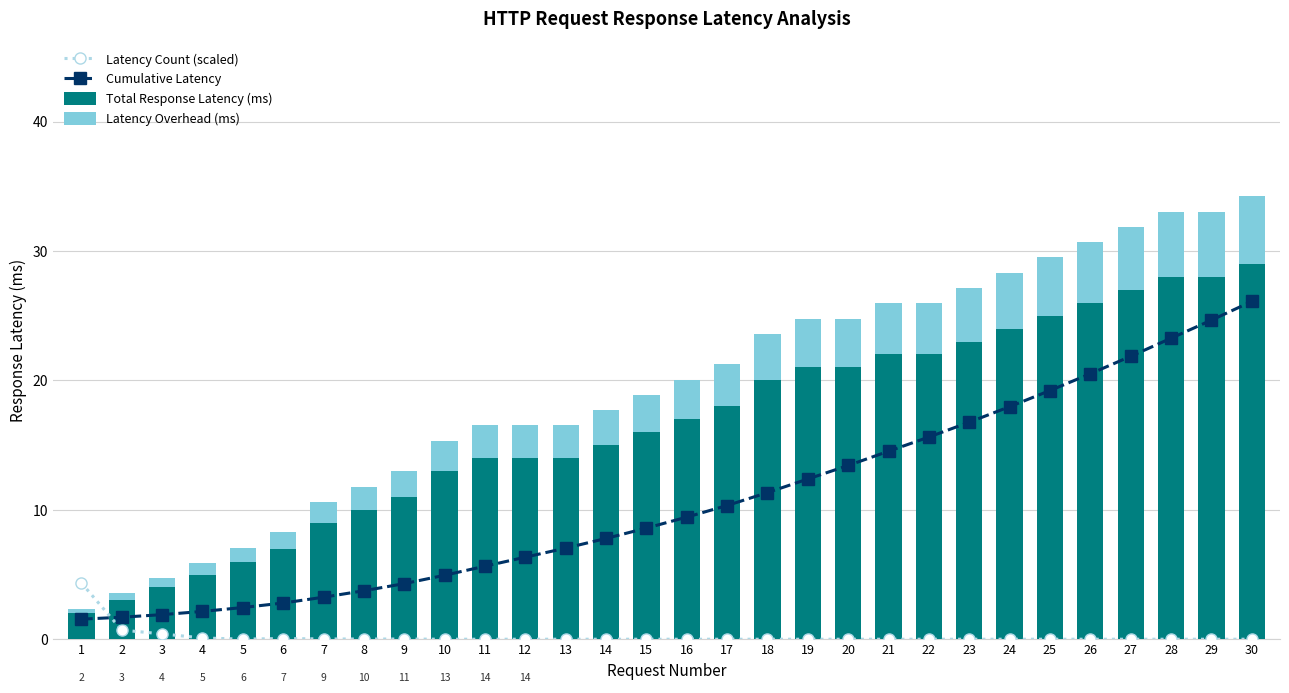

Is it true that Total Response Latency (ms) equals 28.0 at 29?

True